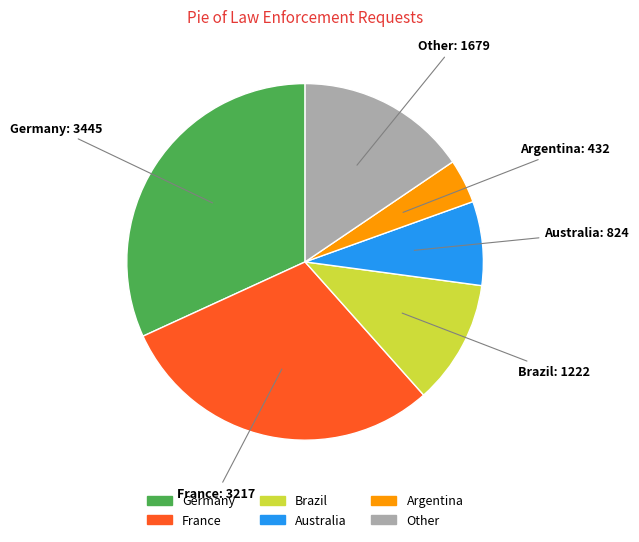

Count the number of slices in the pie.

6